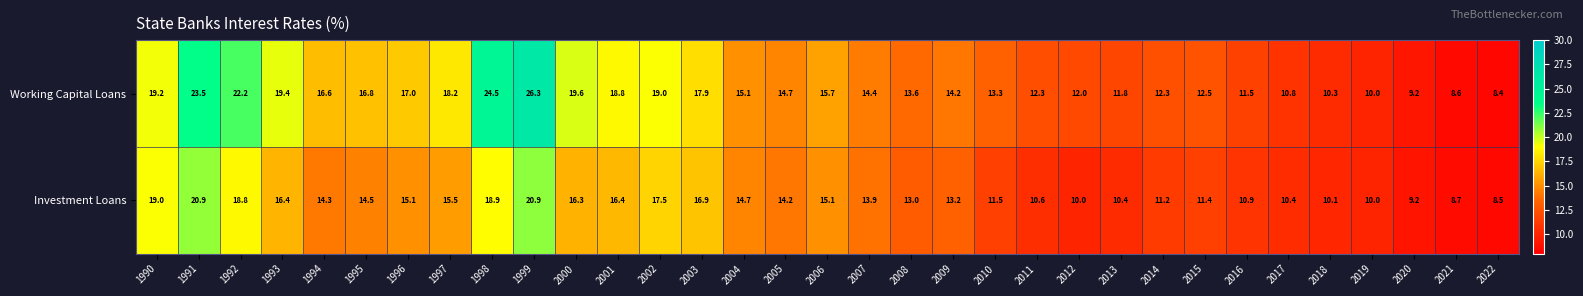

Rank the series by their maximum value, from lowest to highest.

Investment Loans, Working Capital Loans